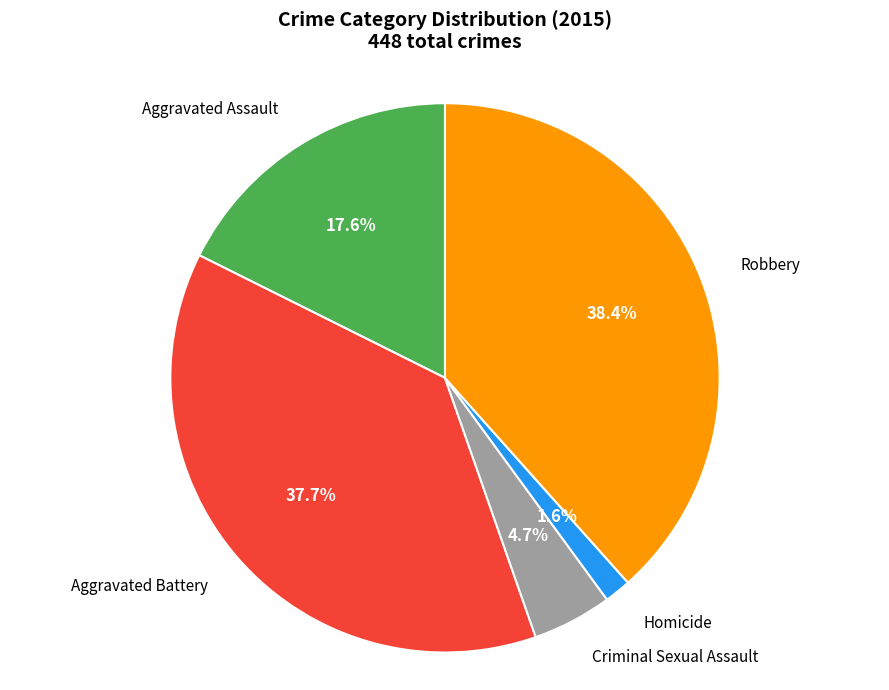

Which has a higher value, Homicide or Criminal Sexual Assault?

Criminal Sexual Assault